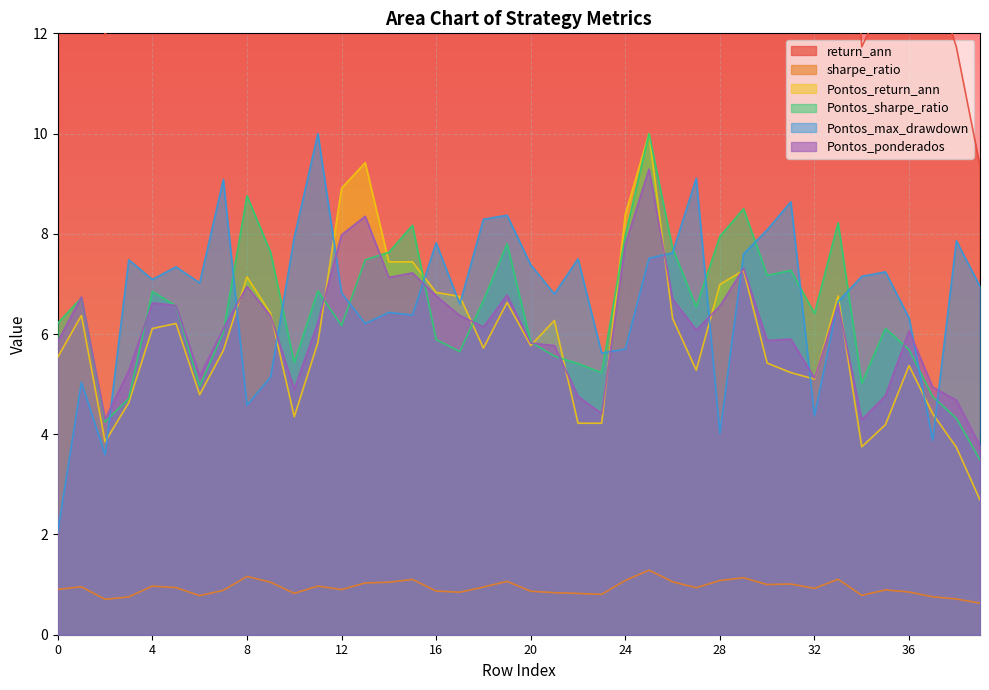

Count the number of data series in this chart.

6